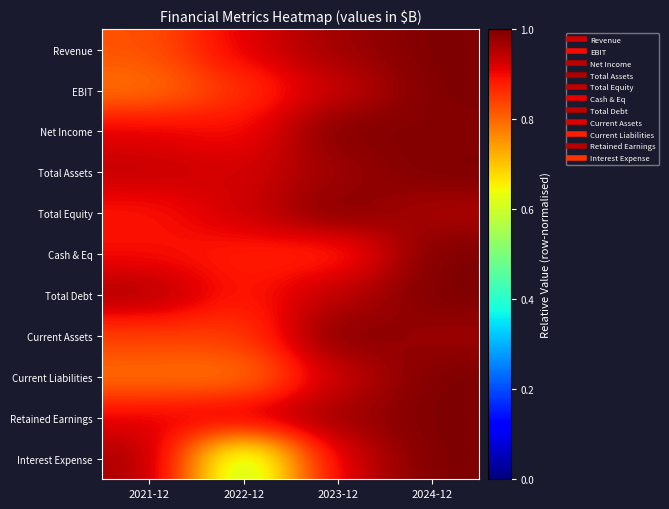

Which series has the widest spread of values?

Interest Expense